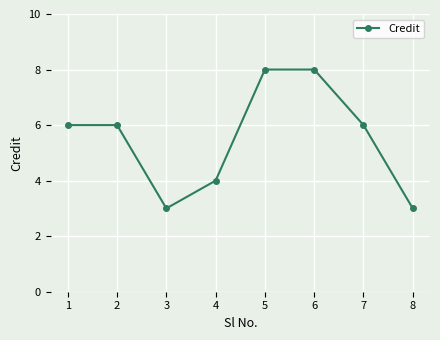

How many series are shown in this chart?

1